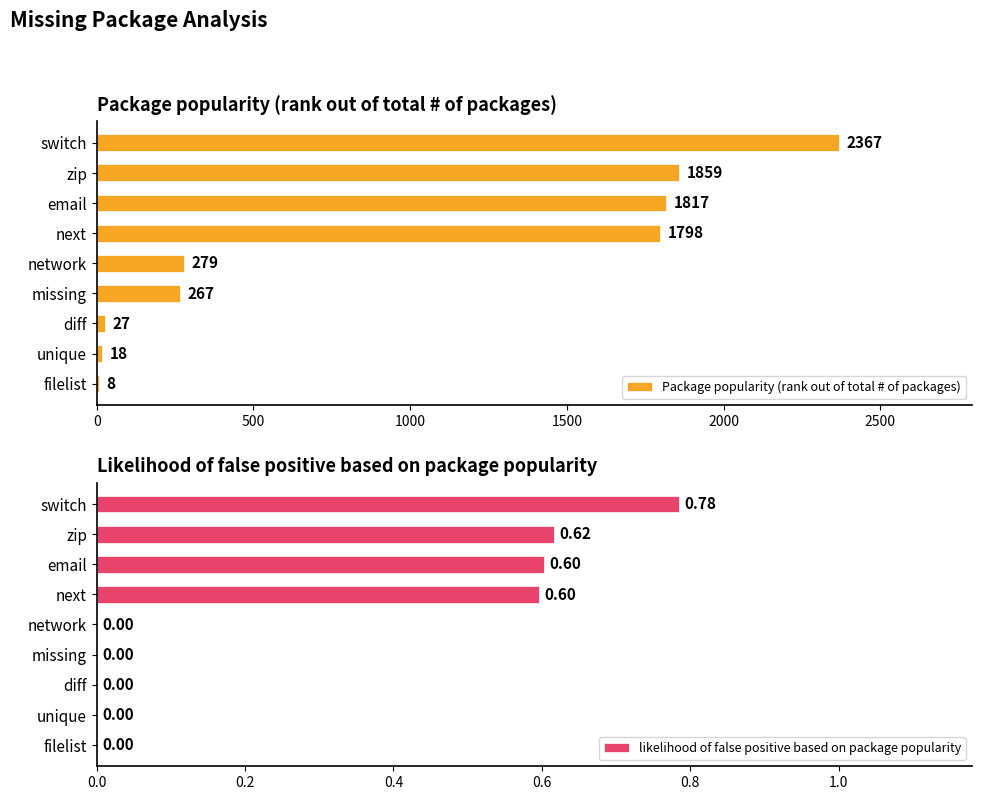

Read the Package popularity (rank out of total # of packages) value at network, to the nearest 100.

300